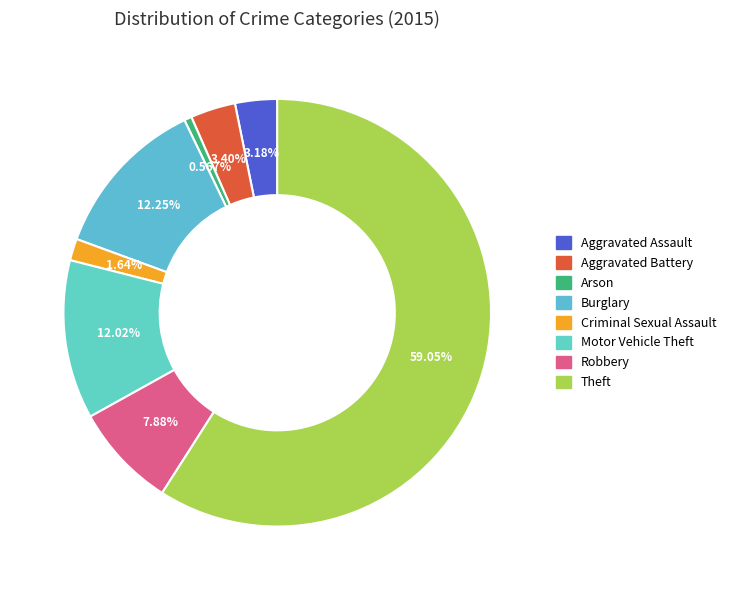

How many slices are in this pie chart?

8